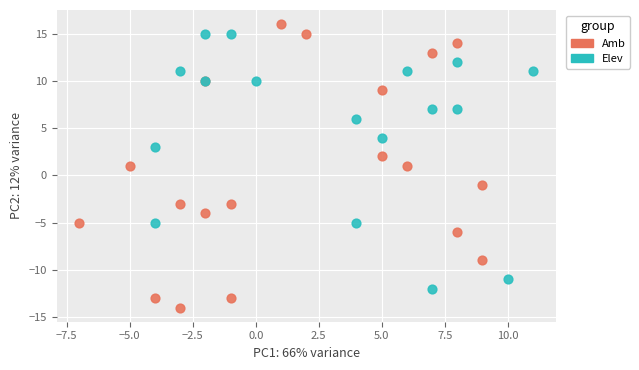

Which series contains the lowest Y value?

Amb